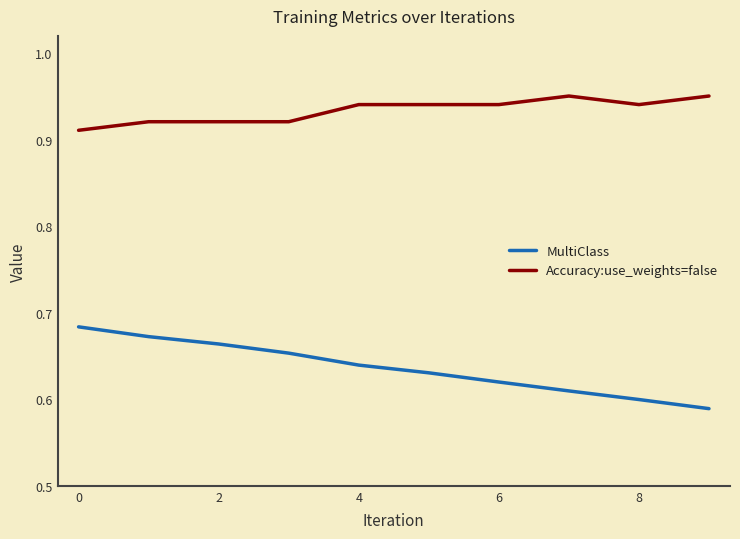

Which series has the widest spread of values?

MultiClass